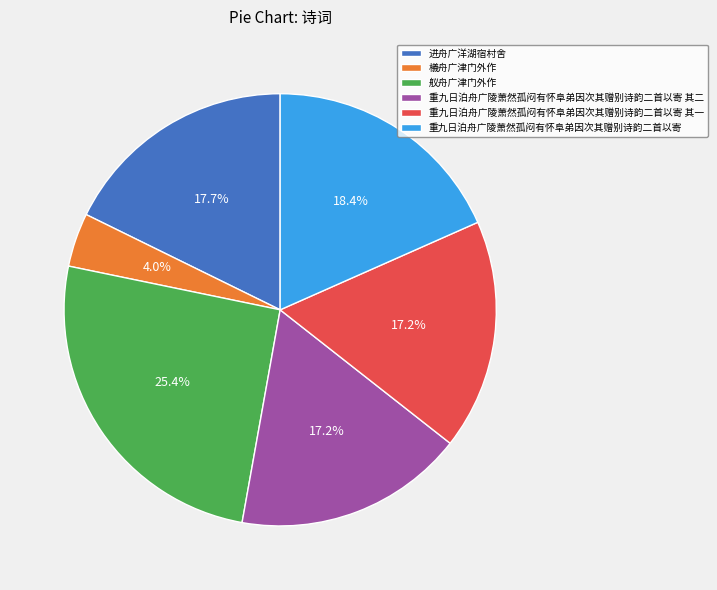

Which category has the smallest portion of the pie?

檥舟广津门外作